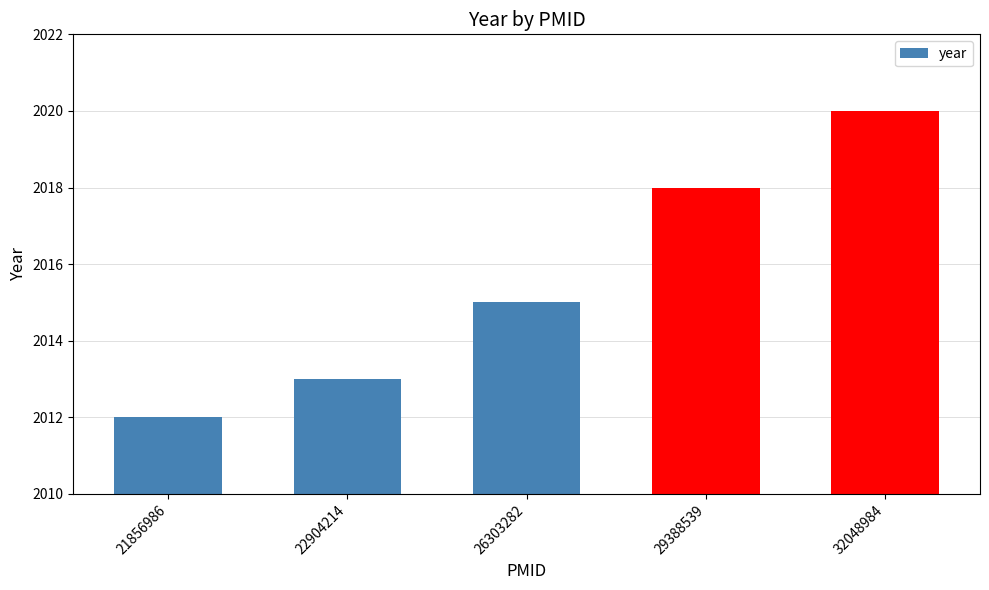

The value at 29388539 is 2018. True or false?

True